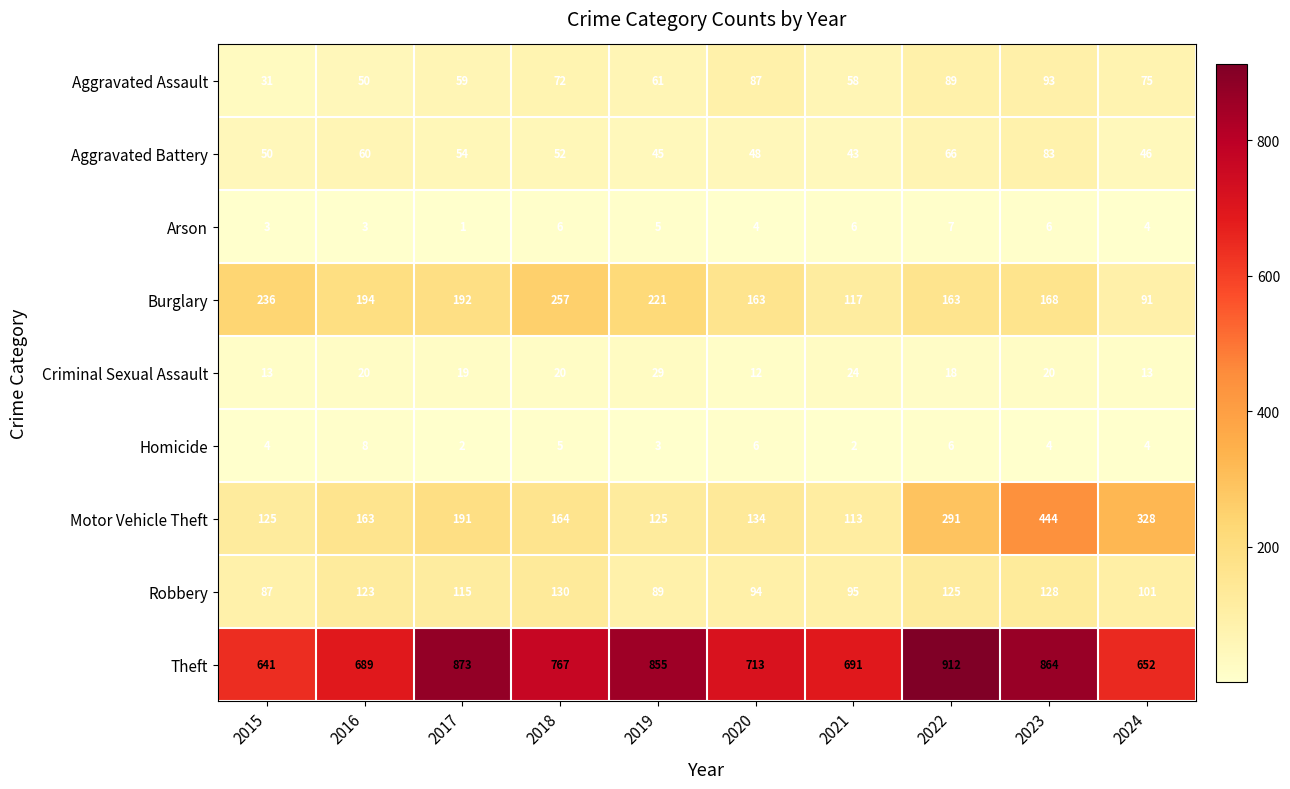

At which category is the sum across all series the highest?

2023